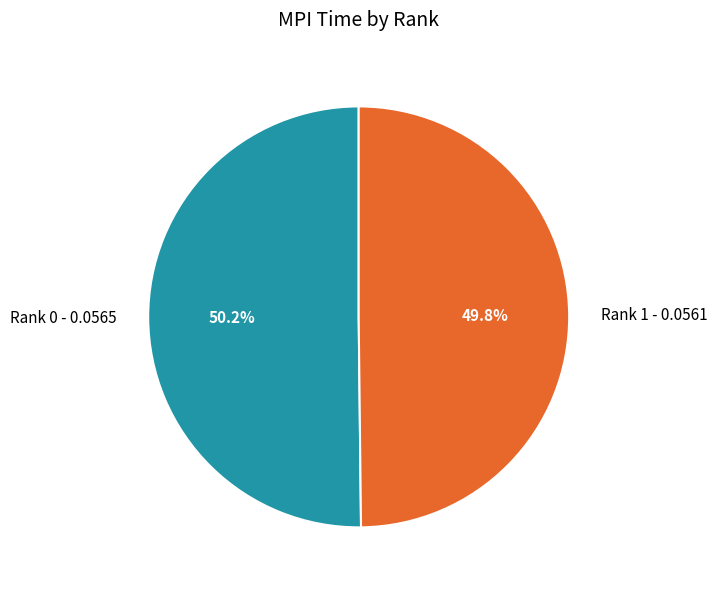

Does any single category account for the majority?

Yes